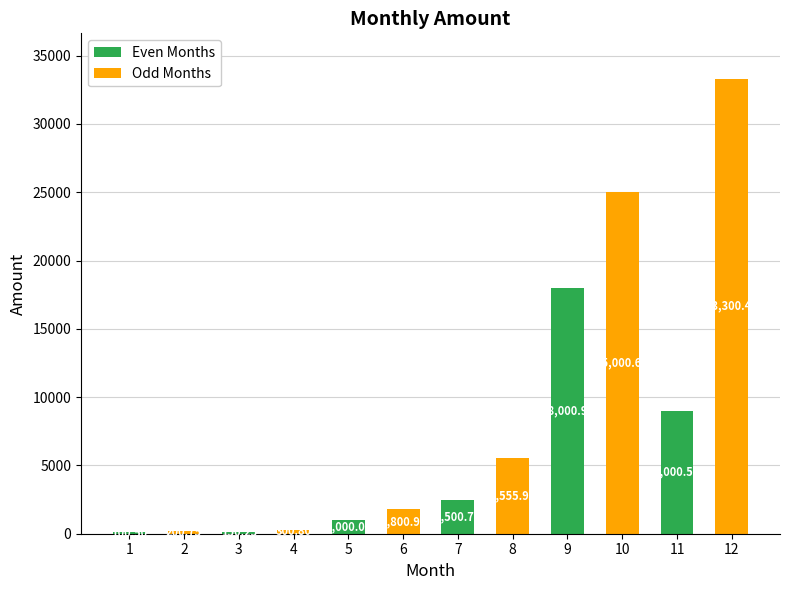

Which has a higher value, 1 or 9?

9